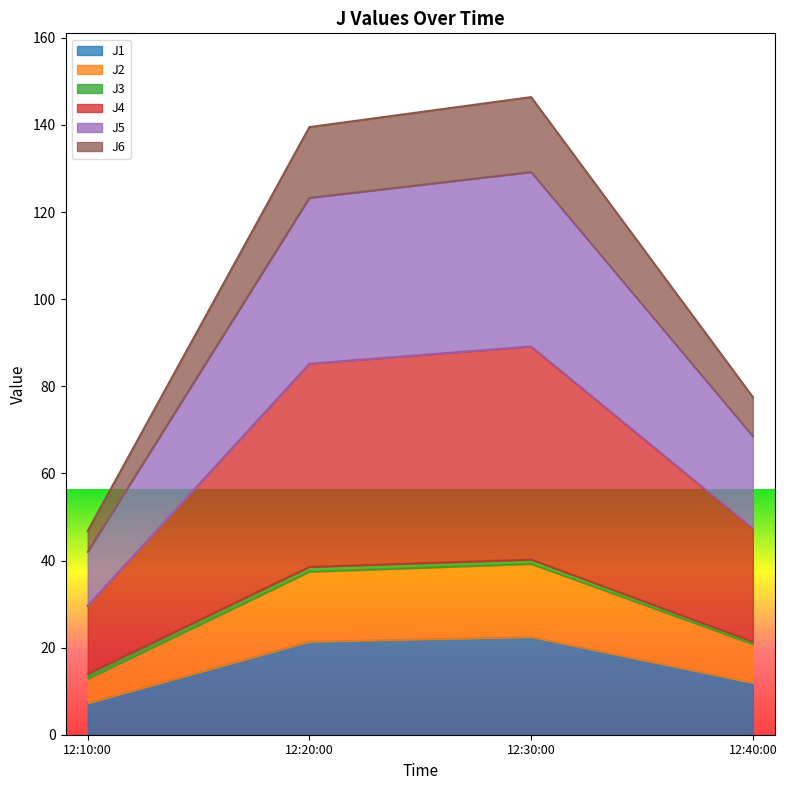

What is the maximum value for J1?

22.4